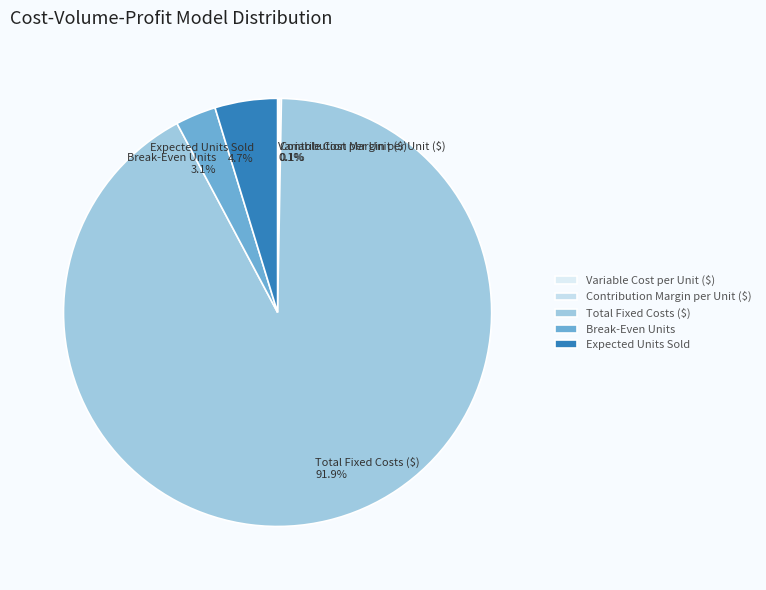

Is Expected Units Sold the majority of the pie?

No